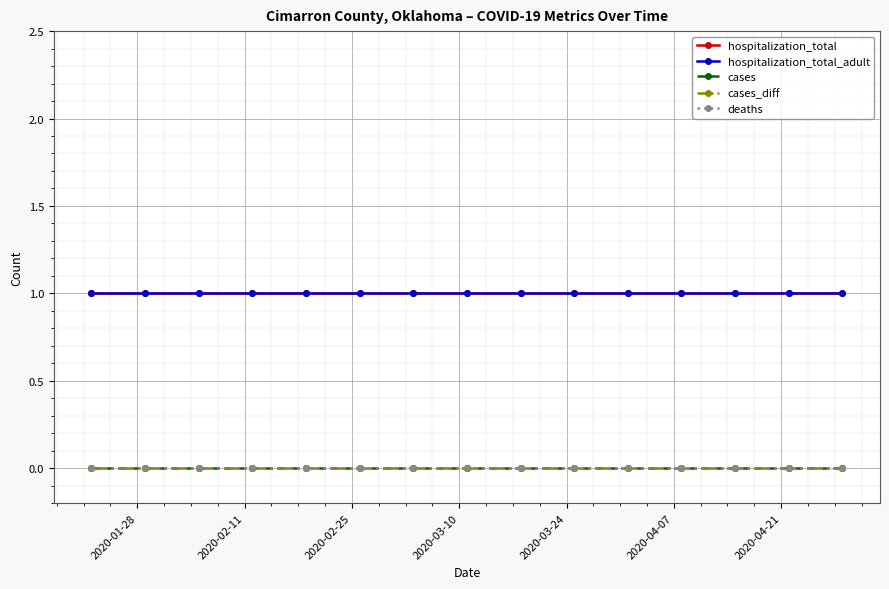

Reading left to right, what are all the values shown in this chart?

hospitalization_total: 1	1	1	1	1	1	1	1	1	1	1	1	1	1	1
hospitalization_total_adult: 1	1	1	1	1	1	1	1	1	1	1	1	1	1	1
cases: 0	0	0	0	0	0	0	0	0	0	0	0	0	0	0
cases_diff: 0	0	0	0	0	0	0	0	0	0	0	0	0	0	0
deaths: 0	0	0	0	0	0	0	0	0	0	0	0	0	0	0